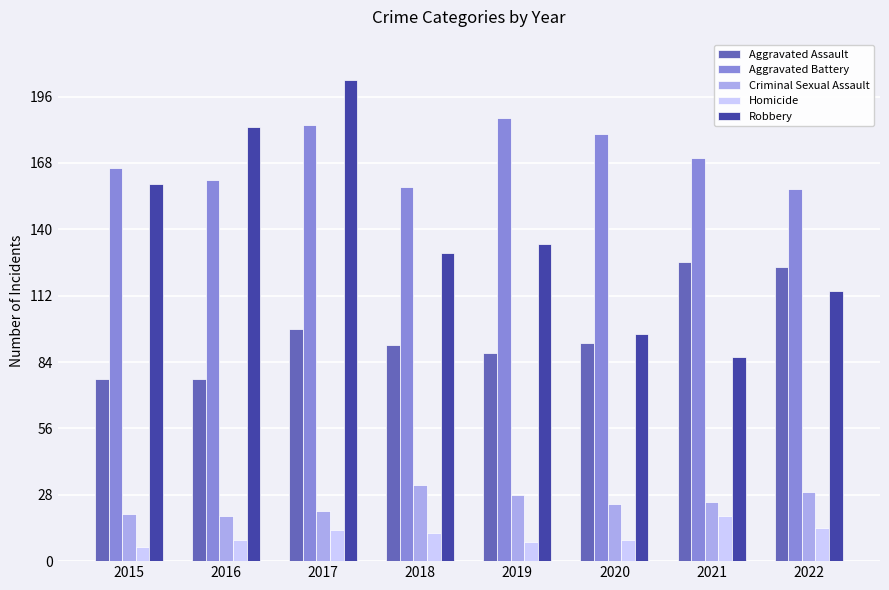

What is the sum of the Aggravated Assault values at 2021 and 2015?

203